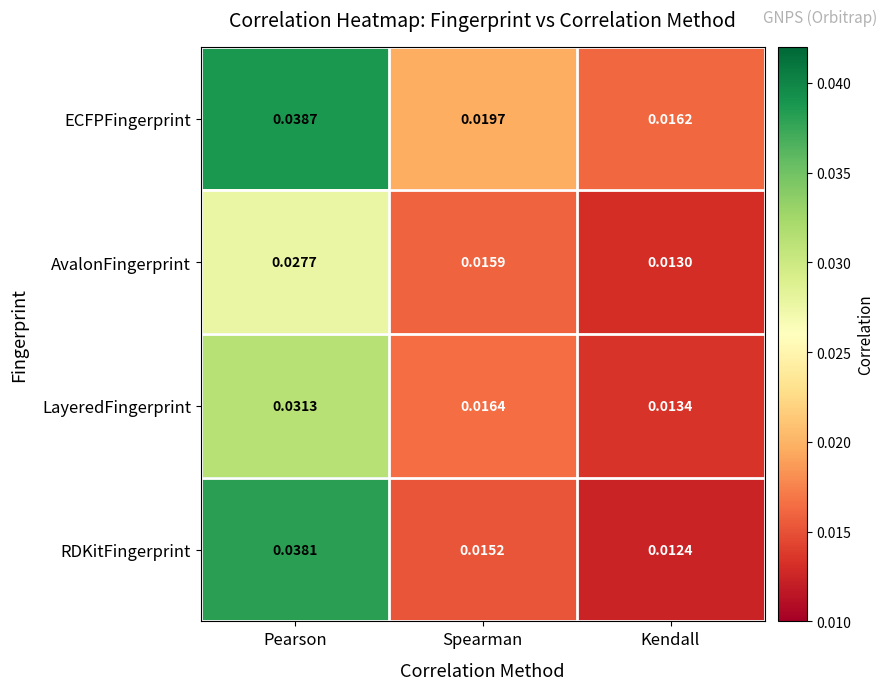

At Pearson, list the series in order from largest to smallest.

ECFPFingerprint, RDKitFingerprint, LayeredFingerprint, AvalonFingerprint